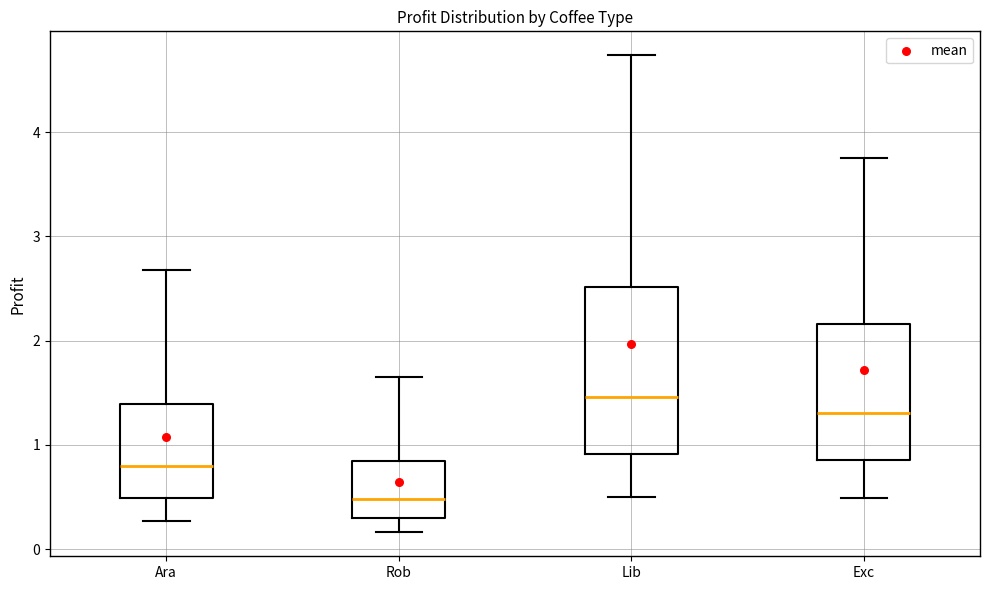

Which box is the tallest, from its lower edge to its upper edge?

Lib